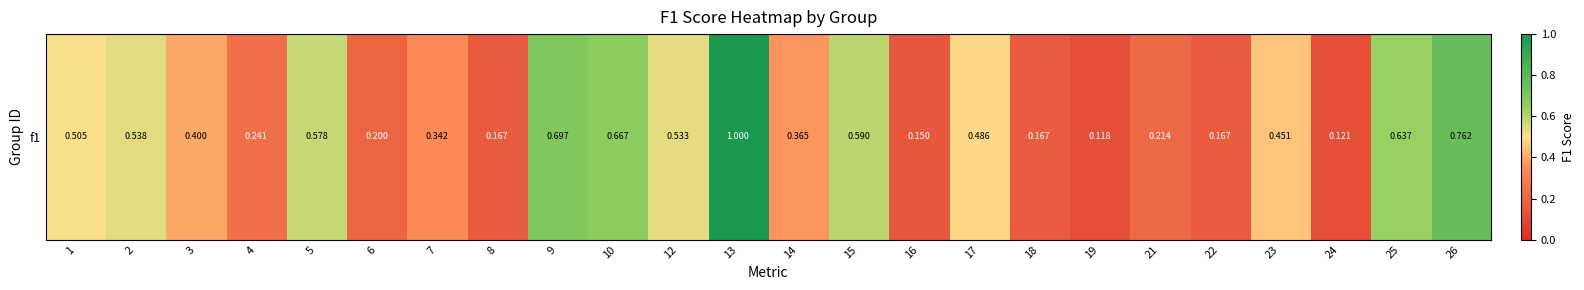

Rank the categories by value from highest to lowest.

13, 26, 9, 10, 25, 15, 5, 2, 12, 1, 17, 23, 3, 14, 7, 4, 21, 6, 8, 18, 22, 16, 24, 19